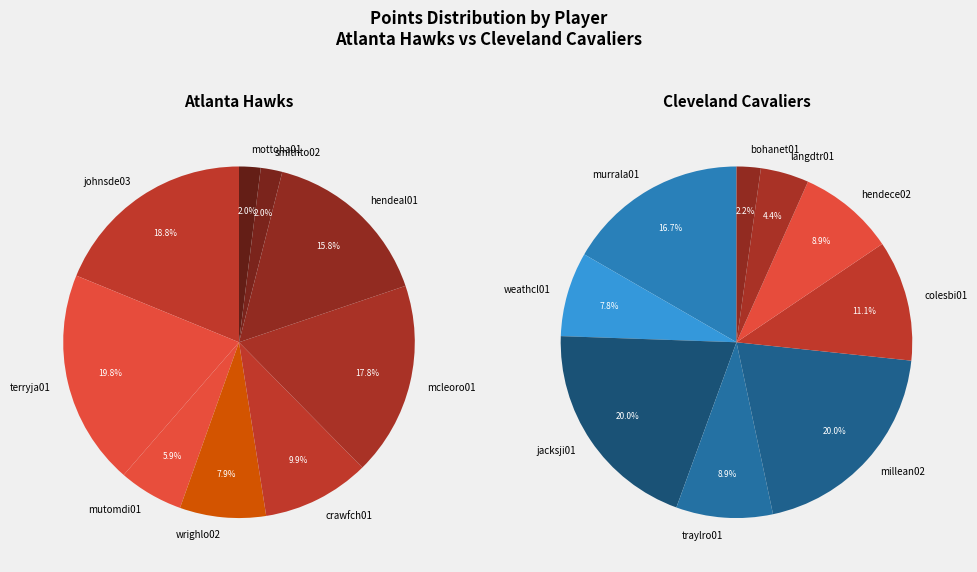

Between mutomdi01 and crawfch01, which is larger?

crawfch01